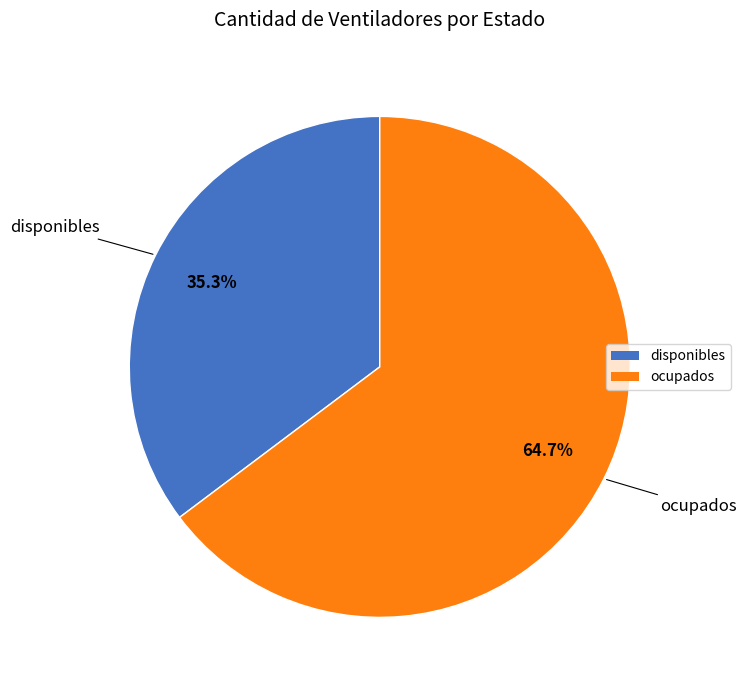

Combined, what portion of the pie is ocupados and disponibles?

100.0%